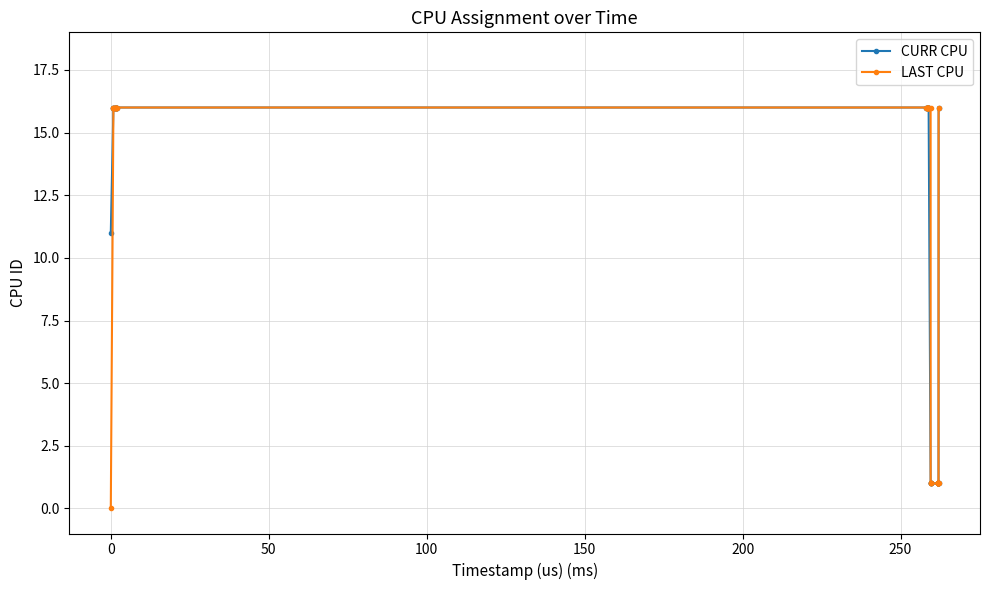

What is the highest value of the CURR CPU series?

16